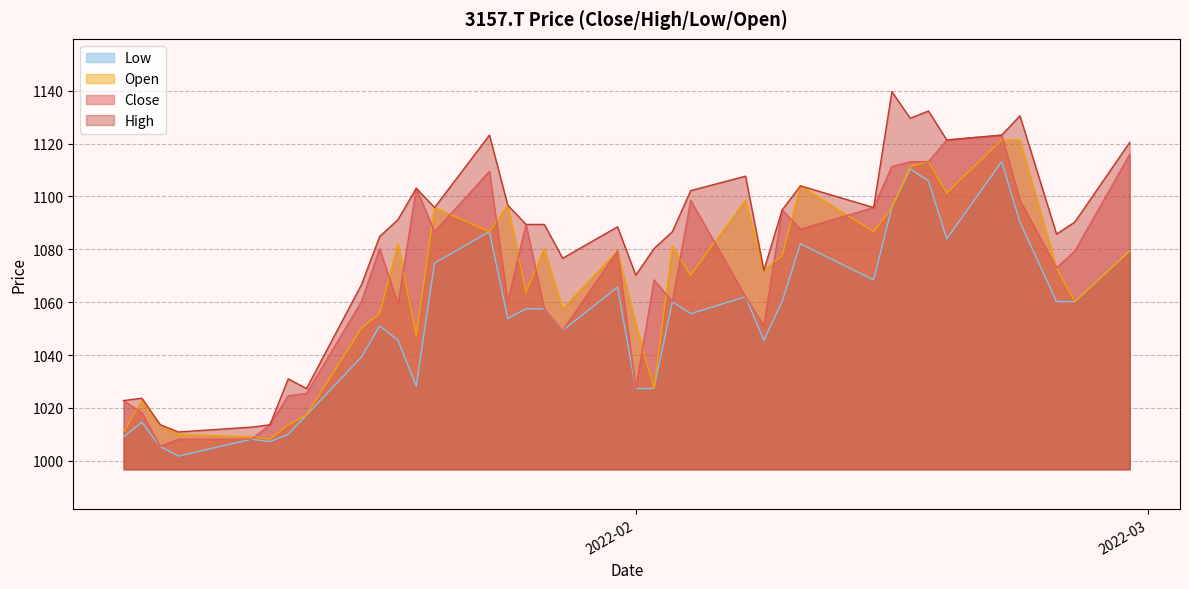

True or false: High and Low intersect in this chart.

False